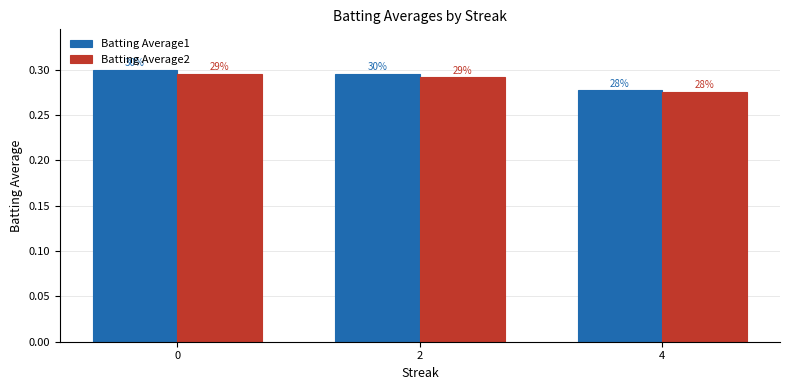

What is the average value of the Batting Average2 series?

0.3